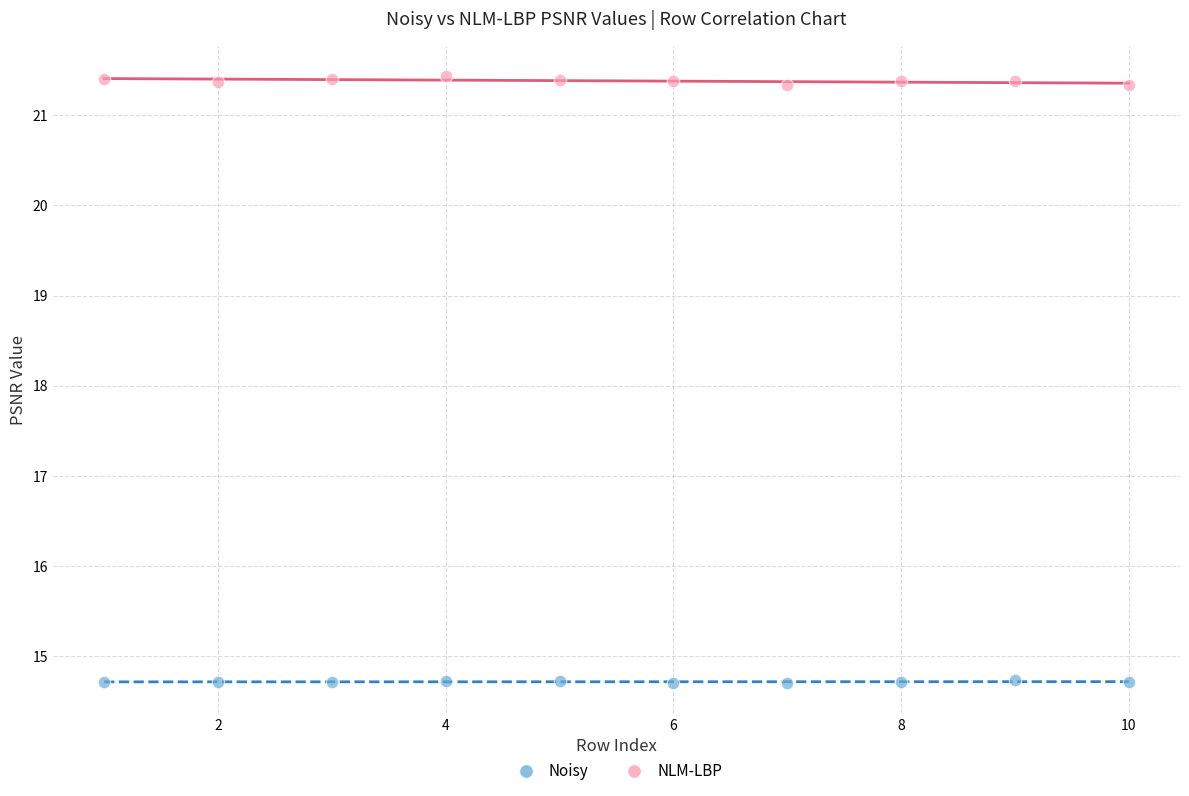

Which series has the largest Y range (max minus min)?

NLM-LBP